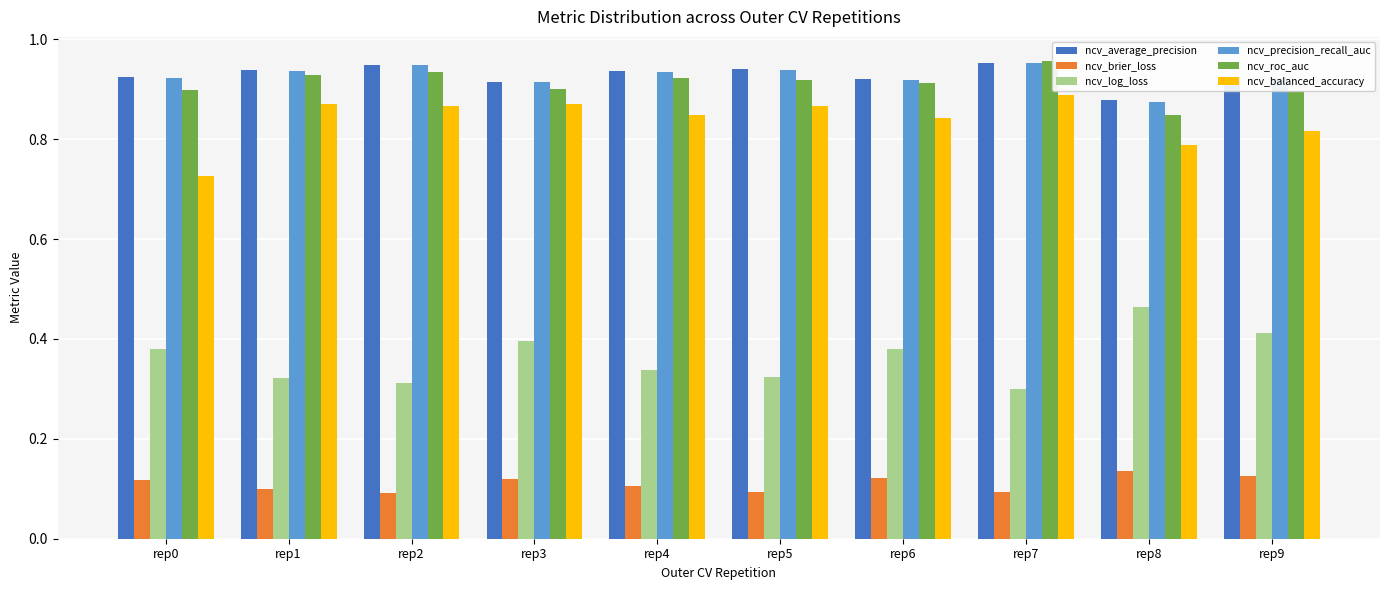

At how many categories does at least one series exceed 0?

10